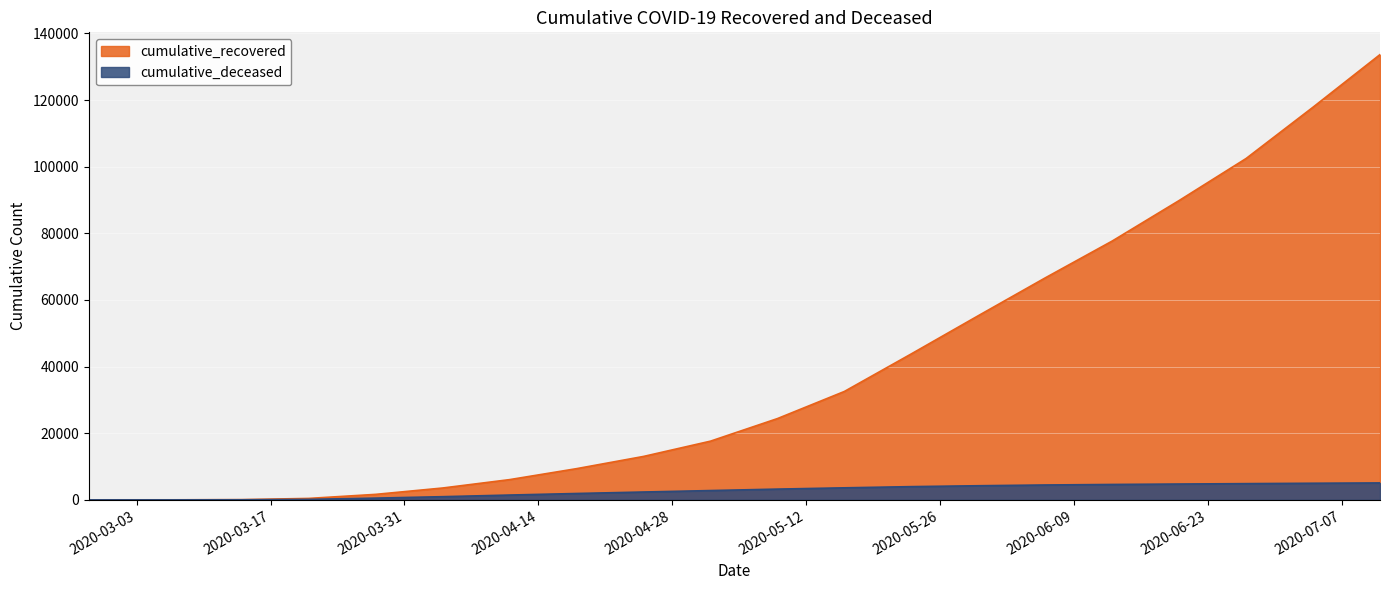

Reading left to right, extract all data points from this chart.

cumulative_recovered: 2020-02-27=3	2020-03-07=10	2020-03-14=64	2020-03-21=429	2020-03-28=1647	2020-04-04=3555	2020-04-11=6072	2020-04-18=9362	2020-04-25=13030	2020-05-02=17615	2020-05-09=24392	2020-05-16=32534	2020-05-23=43816	2020-05-30=55270	2020-06-06=66624	2020-06-13=77678	2020-06-20=89844	2020-06-27=102454	2020-07-04=117861	2020-07-11=133642
cumulative_deceased: 2020-02-27=0	2020-03-07=1	2020-03-14=20	2020-03-21=141	2020-03-28=519	2020-04-04=951	2020-04-11=1441	2020-04-18=1909	2020-04-25=2352	2020-05-02=2789	2020-05-09=3224	2020-05-16=3610	2020-05-23=3967	2020-05-30=4236	2020-06-06=4461	2020-06-13=4619	2020-06-20=4748	2020-06-27=4868	2020-07-04=4983	2020-07-11=5079